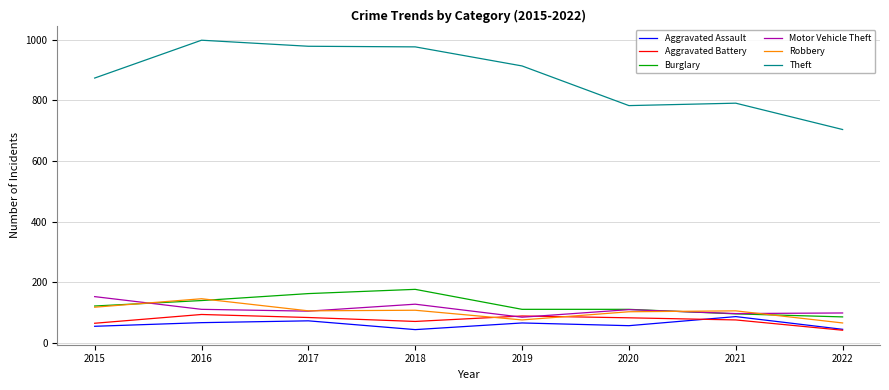

What is the total value across all series at 2022?

1037